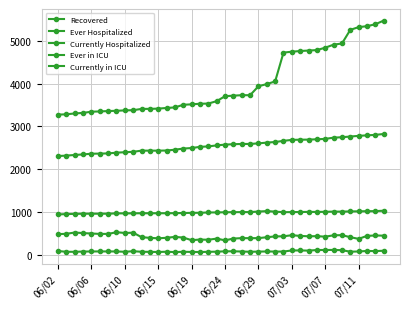

True or false: Recovered and Currently in ICU cross at least once.

False